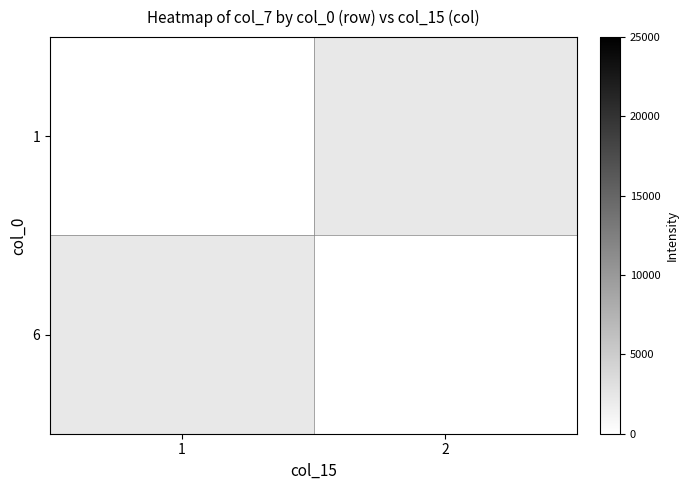

The value of 1 at 1 is 34.5. True or false?

False